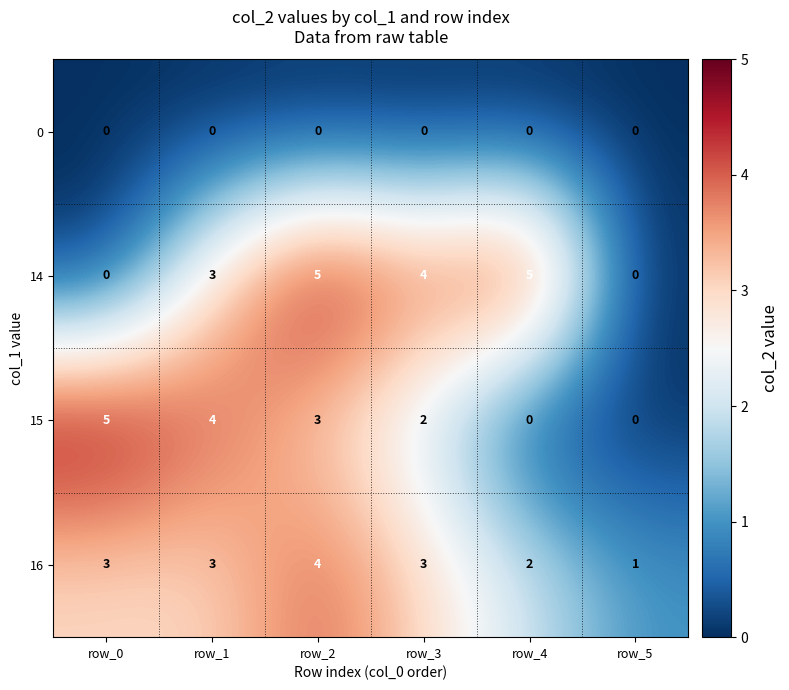

At which category is the sum across all series the highest?

row_2